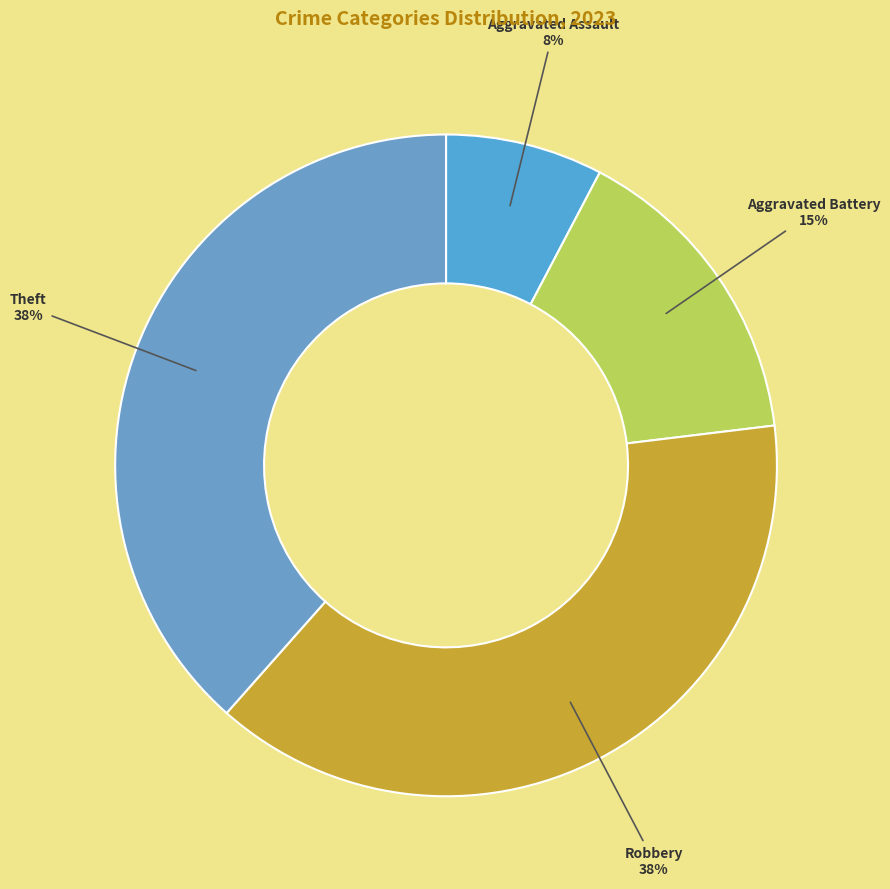

Is the sum of Theft and Robbery greater than half?

Yes